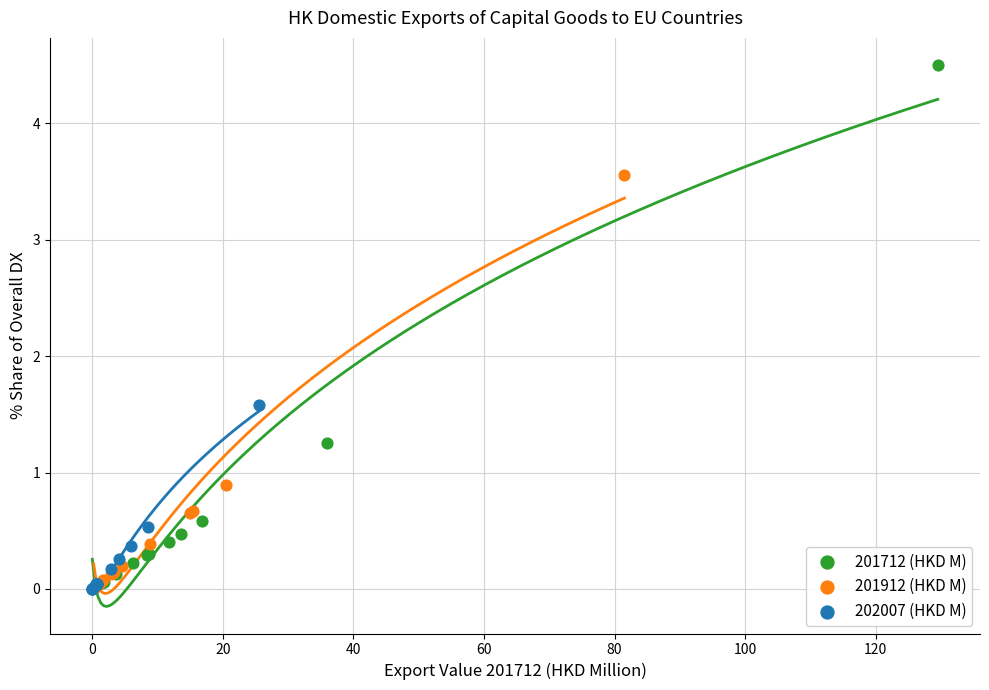

Which series has the largest Y range (max minus min)?

201712 (HKD M)